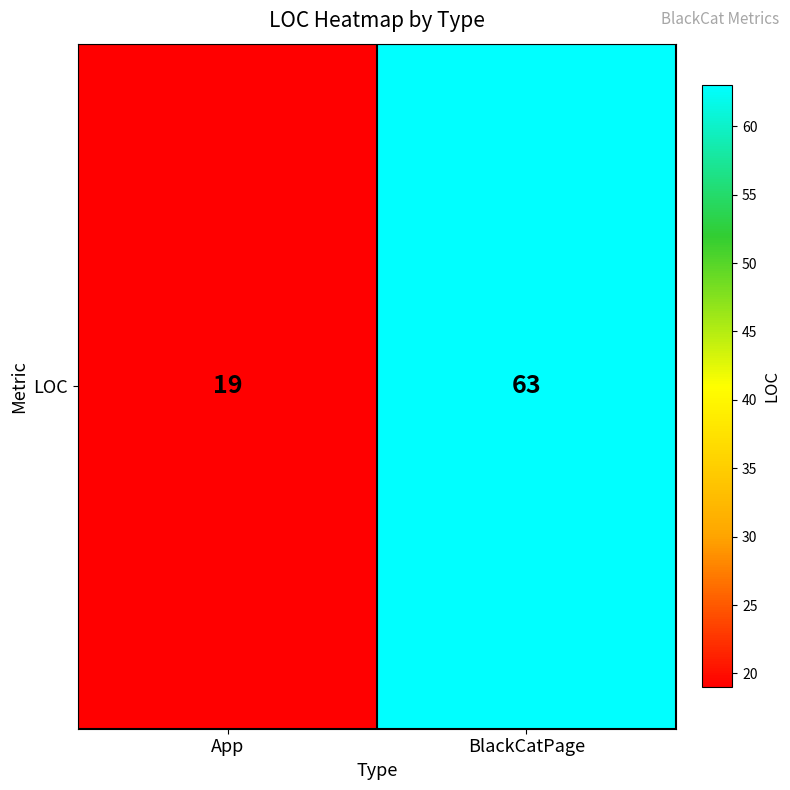

What is the sum of the values at App and BlackCatPage?

82